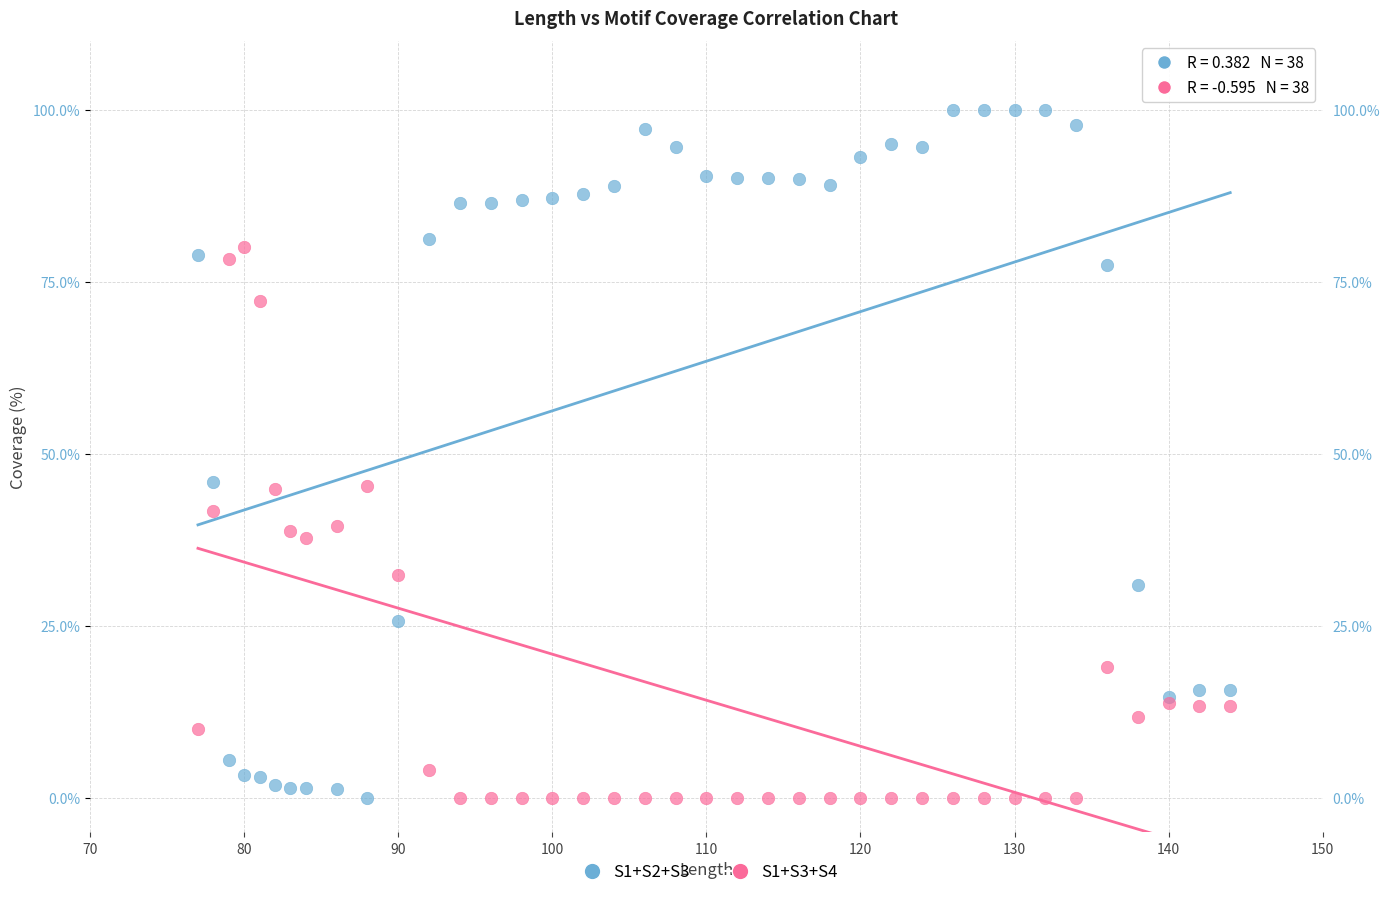

Which series has the largest Y range (max minus min)?

S1+S2+S3